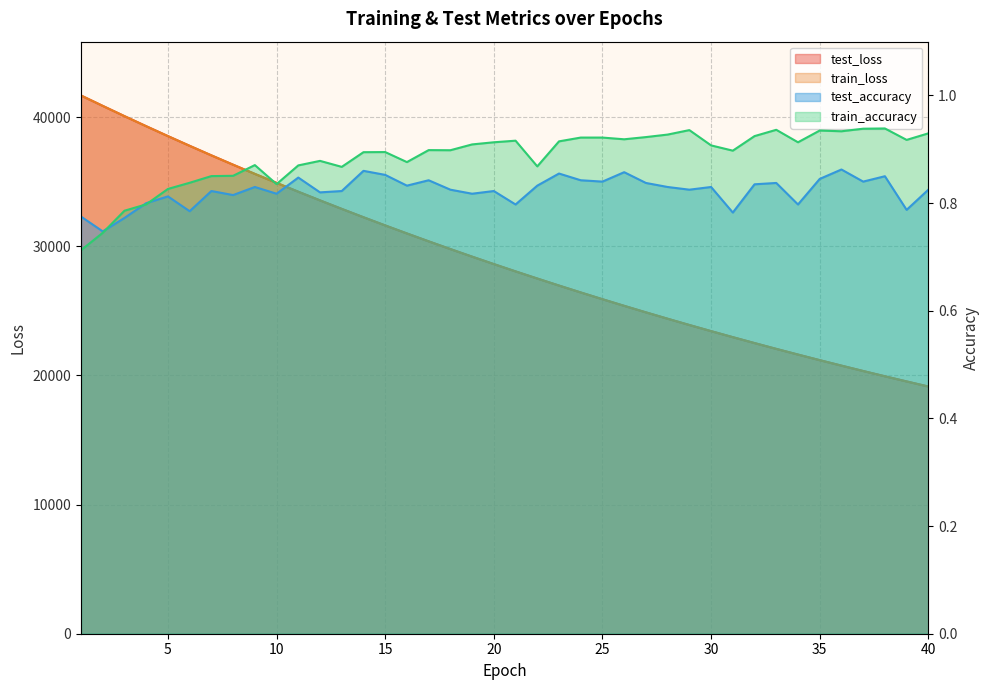

How many lines are shown in the chart?

4